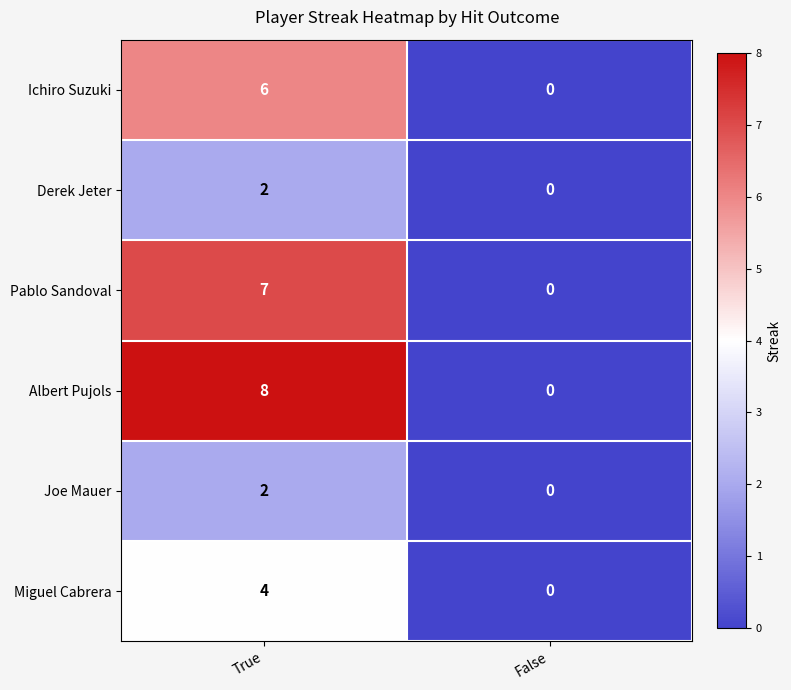

Is it true that Ichiro Suzuki equals 1 at True?

False